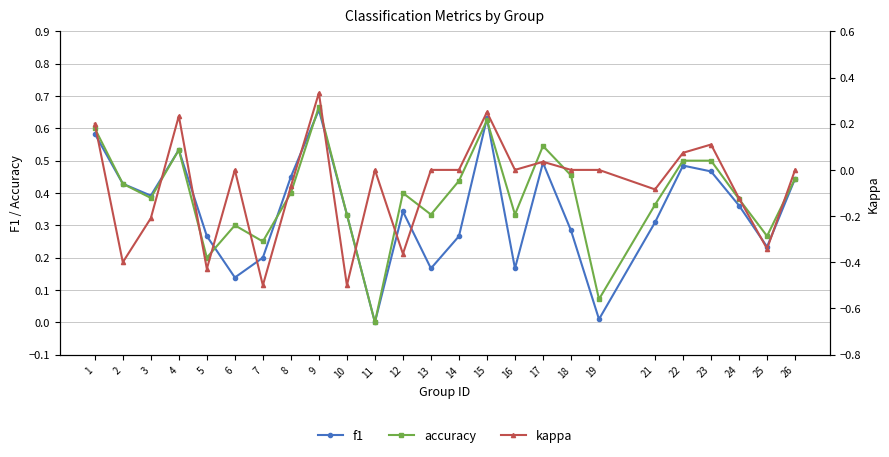

True or false: kappa and accuracy intersect in this chart.

False